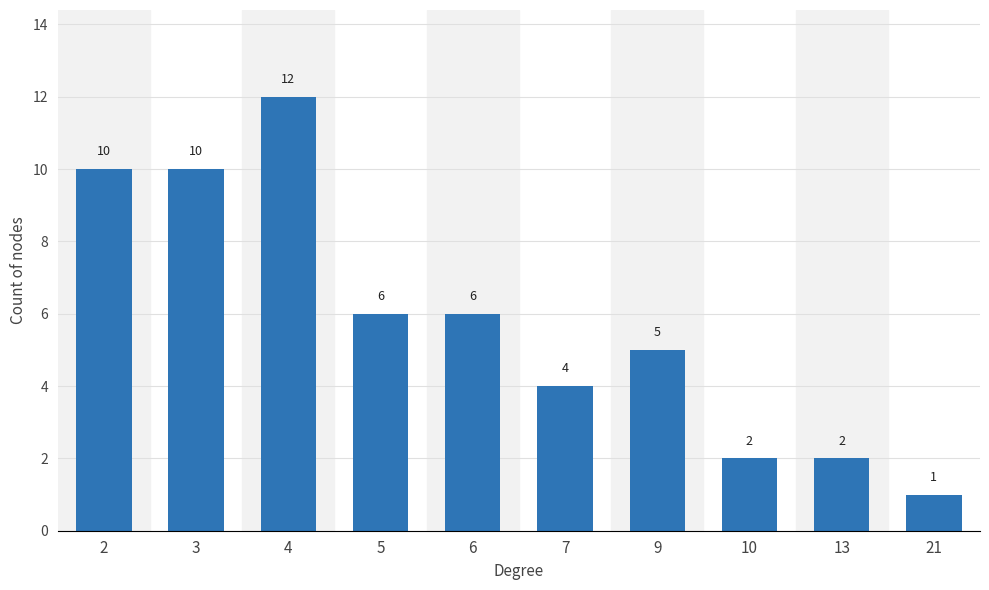

Are the bars grouped side by side (vs. stacked)?

No